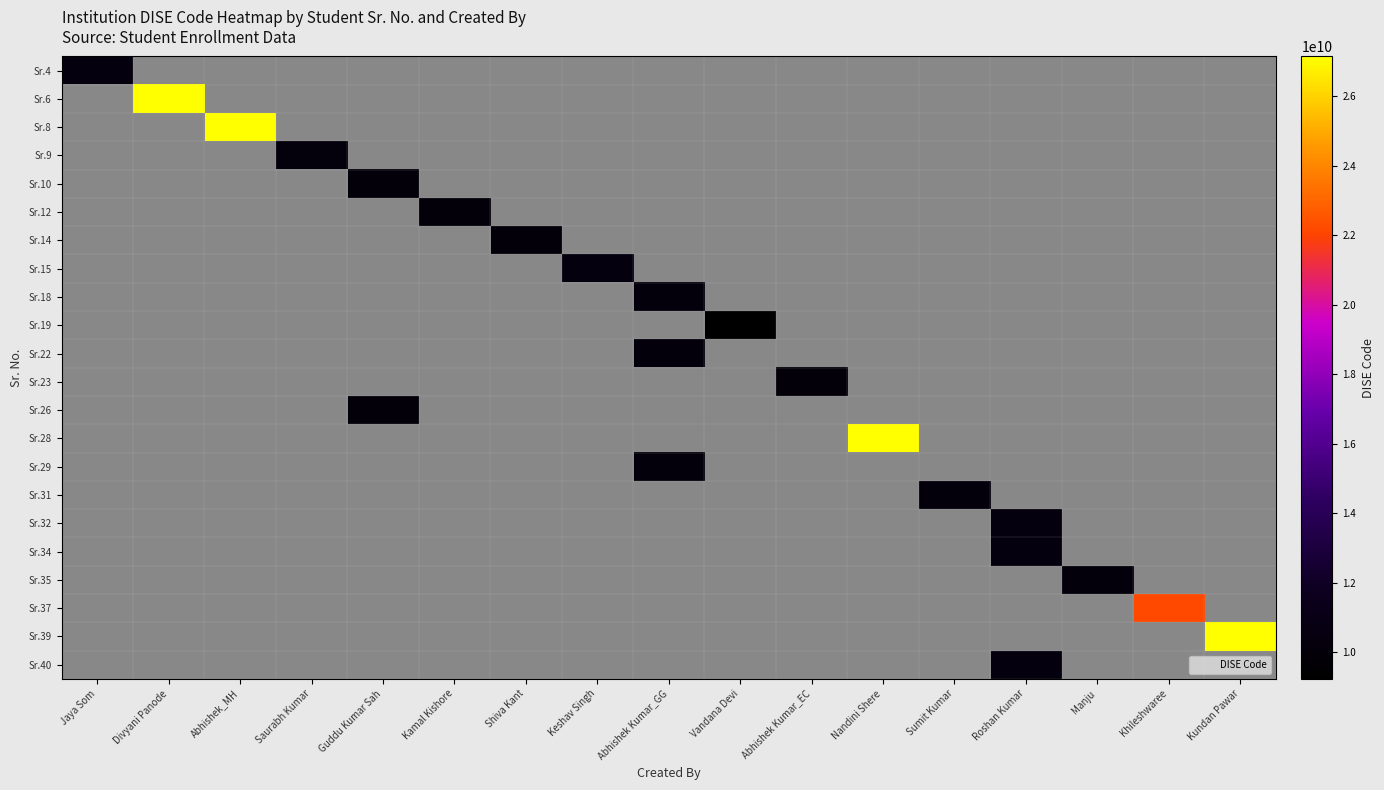

List the series in order of their peak value, lowest first.

Sr.4, Sr.6, Sr.8, Sr.9, Sr.10, Sr.12, Sr.14, Sr.15, Sr.18, Sr.19, Sr.22, Sr.23, Sr.26, Sr.28, Sr.29, Sr.31, Sr.32, Sr.34, Sr.35, Sr.37, Sr.39, Sr.40